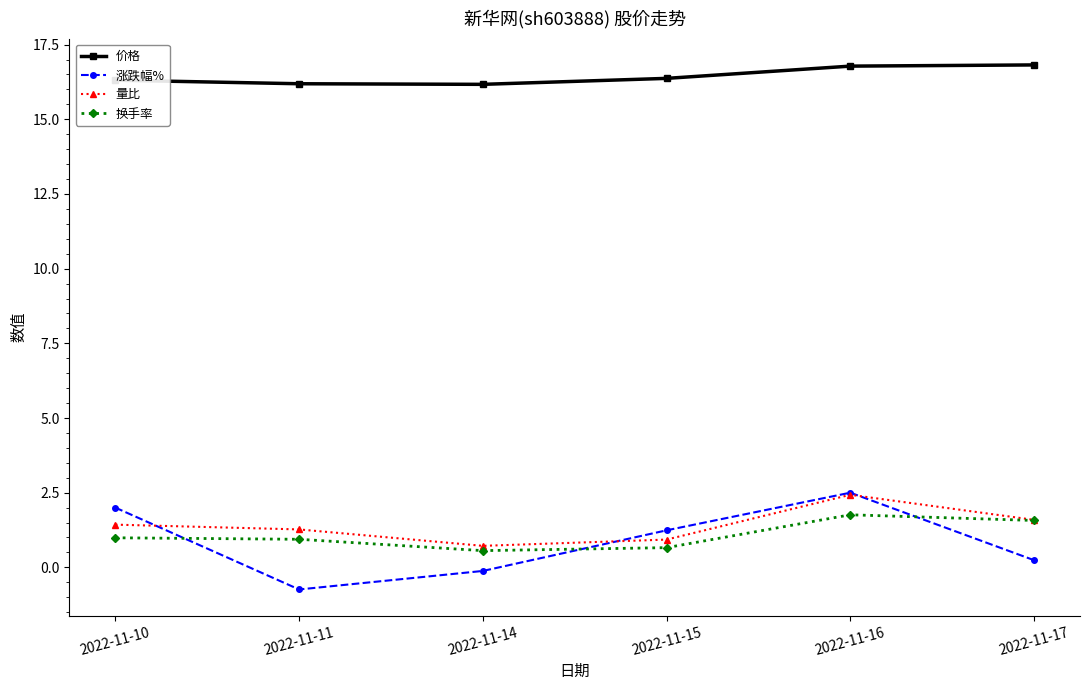

After their last crossing, which series has the higher values: 量比 or 涨跌幅%?

量比